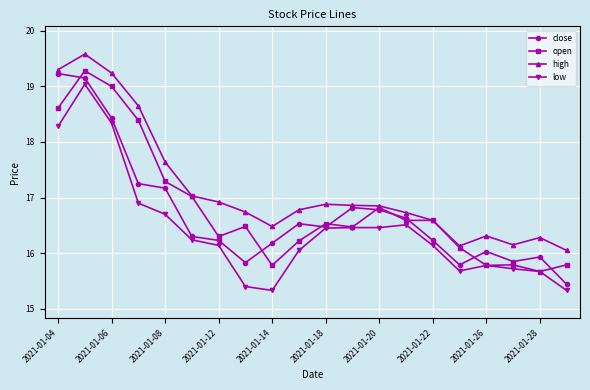

What is the minimum value for high?

16.1